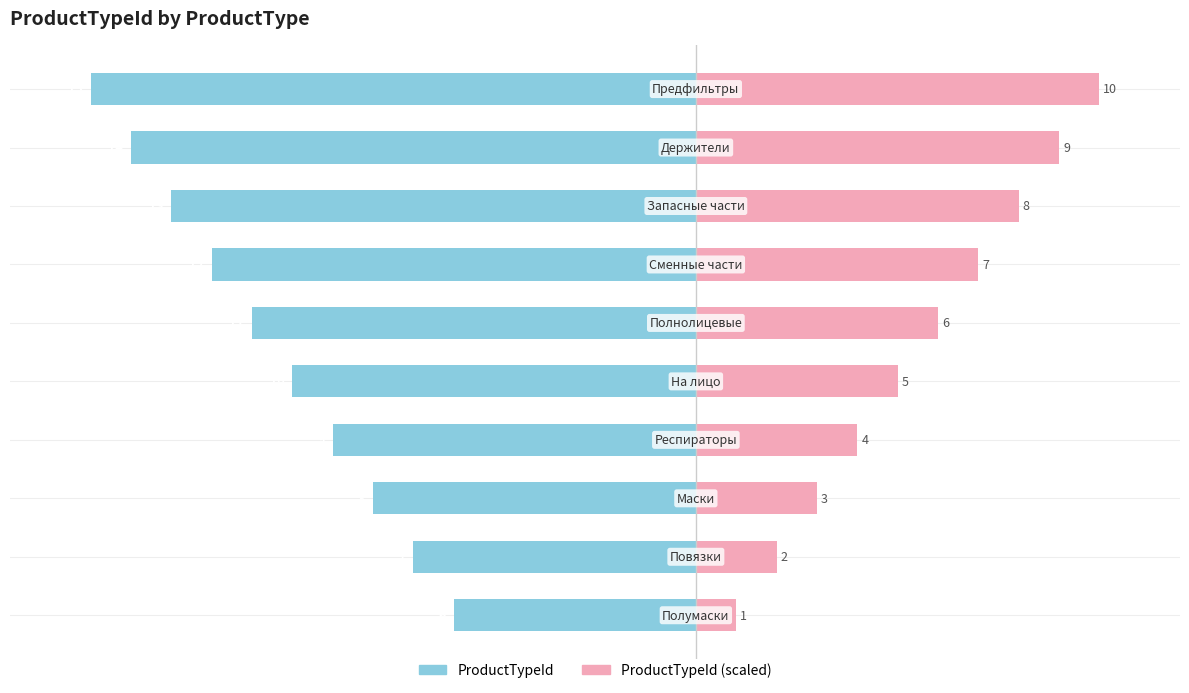

The ProductTypeId (scaled) series shows 5 at 4. True or false?

True